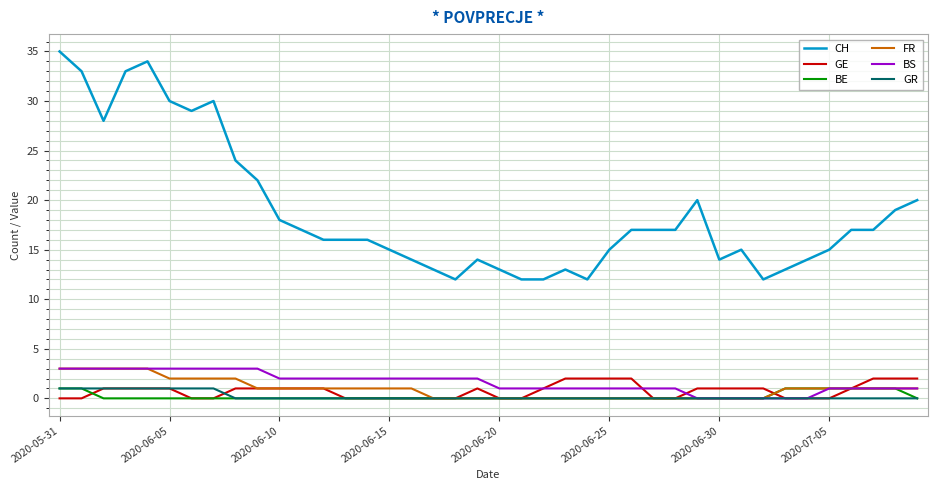

Reading right to left, extract all data points from this chart.

CH: 20	19	17	17	15	14	13	12	15	14	20	17	17	17	15	12	13	12	12	13	14	12	13	14	15	16	16	16	17	18	22	24	30	29	30	34	33	28	33	35
GE: 2	2	2	1	0	0	0	1	1	1	1	0	0	2	2	2	2	1	0	0	1	0	0	0	0	0	0	1	1	1	1	1	0	0	1	1	1	1	0	0
BE: 0	1	1	1	1	1	1	0	0	0	0	0	0	0	0	0	0	0	0	0	0	0	0	0	0	0	0	0	0	0	0	0	0	0	0	0	0	0	1	1
FR: 1	1	1	1	1	1	1	0	0	0	0	0	0	0	0	0	0	0	0	0	0	0	0	1	1	1	1	1	1	1	1	2	2	2	2	3	3	3	3	3
BS: 1	1	1	1	1	0	0	0	0	0	0	1	1	1	1	1	1	1	1	1	2	2	2	2	2	2	2	2	2	2	3	3	3	3	3	3	3	3	3	3
GR: 0	0	0	0	0	0	0	0	0	0	0	0	0	0	0	0	0	0	0	0	0	0	0	0	0	0	0	0	0	0	0	0	1	1	1	1	1	1	1	1